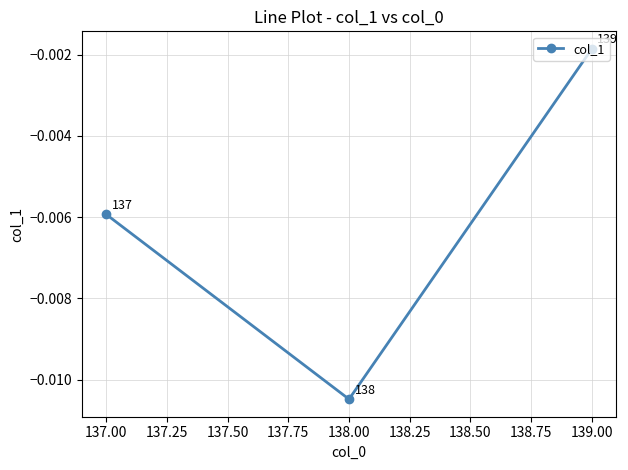

Between 139.00 and 137.00, which is larger?

139.00